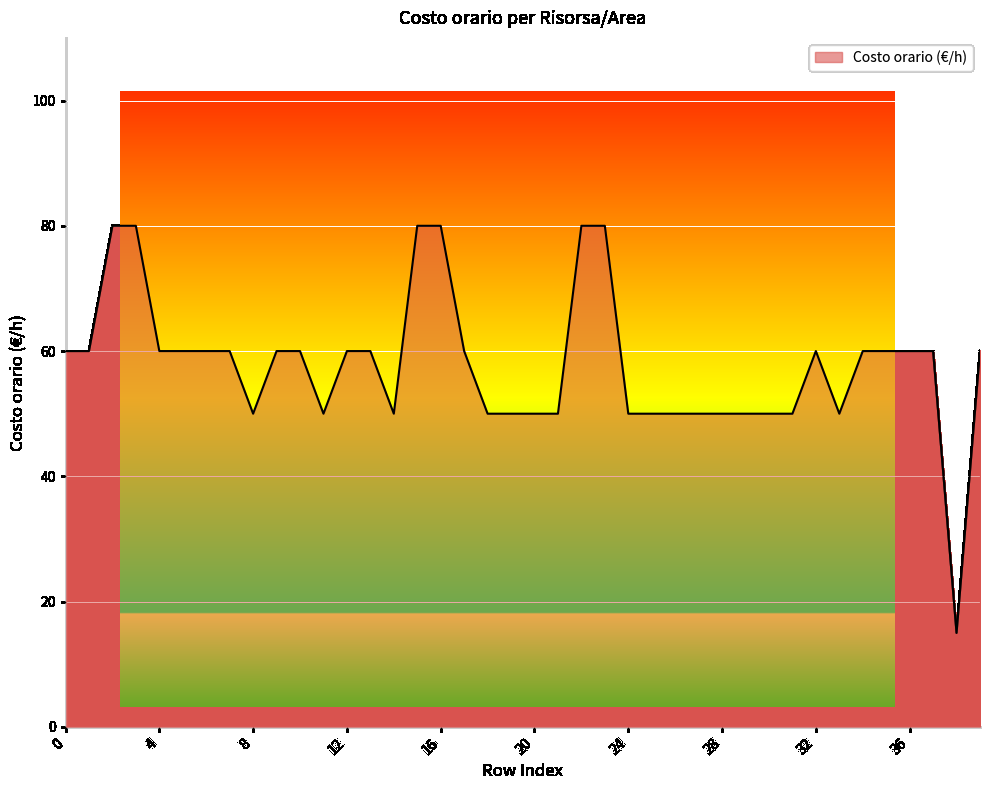

What is the average value?

58